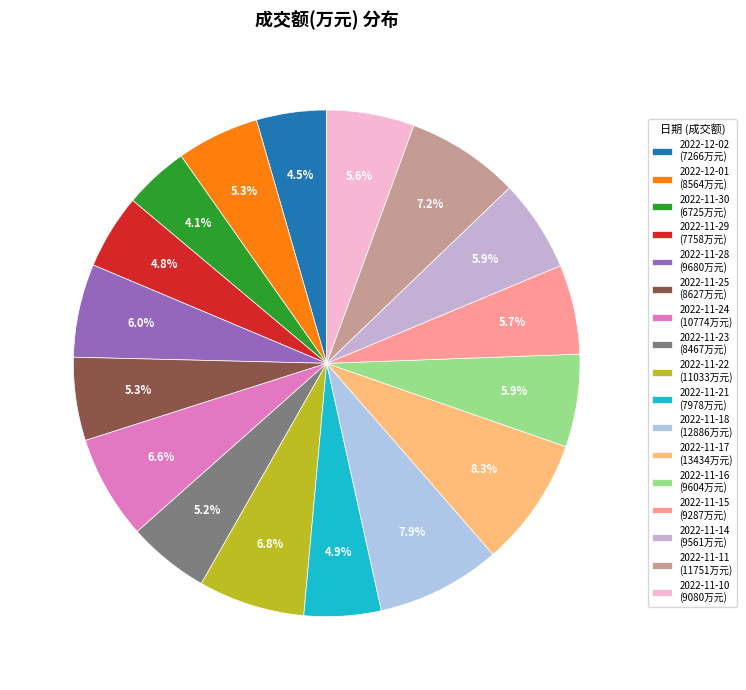

Between 2022-11-18 and 2022-11-11, which is larger?

2022-11-18